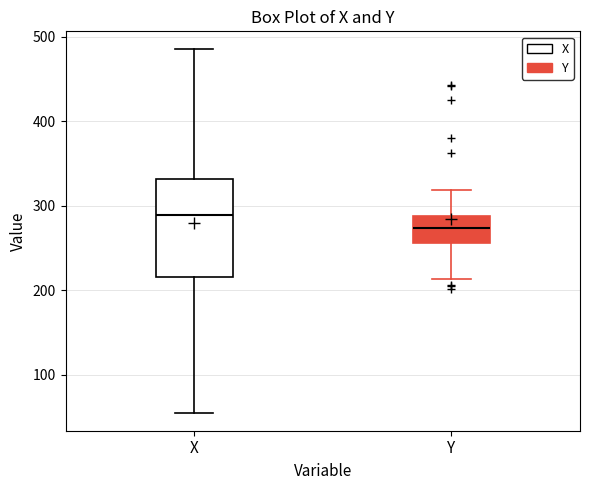

Reading left to right, transcribe this box plot: for each box, give where its median line is, the range the box spans, and where its two whiskers end, as read against the y-axis. The values are not printed on the chart, so give them approximately, as read against the axis.

X: median 290, box 220 to 330, whiskers 60 to 490
Y: median 270, box 260 to 290, whiskers 210 to 320